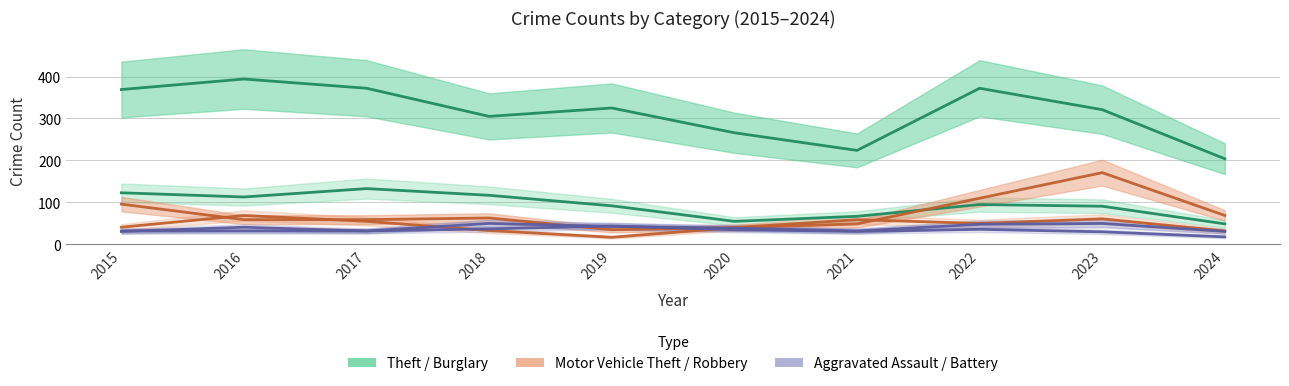

Reading left to right, list all the values displayed in this chart.

Theft: 369	394	372	305	325	266	224	372	321	204
Burglary: 123	113	133	117	92	55	67	95	91	49
Motor Vehicle Theft: 96	59	59	63	35	40	49	110	171	69
Robbery: 41	69	55	33	17	40	59	50	61	32
Aggravated Assault: 32	32	32	50	43	39	32	48	50	31
Aggravated Battery: 31	41	32	37	44	35	31	36	30	18